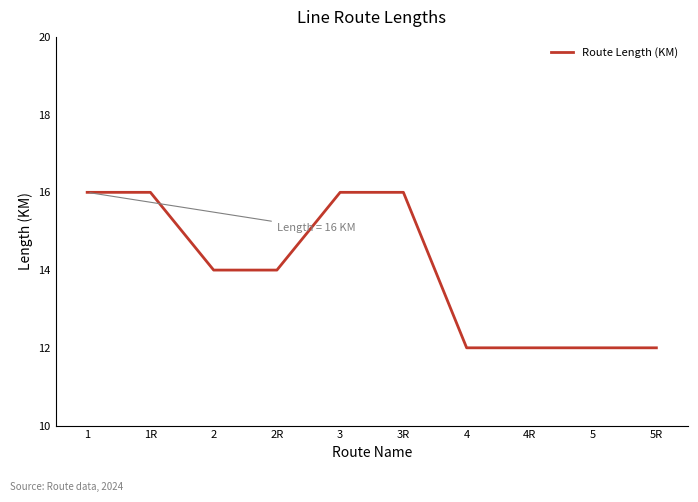

What is the maximum value shown in the chart?

16